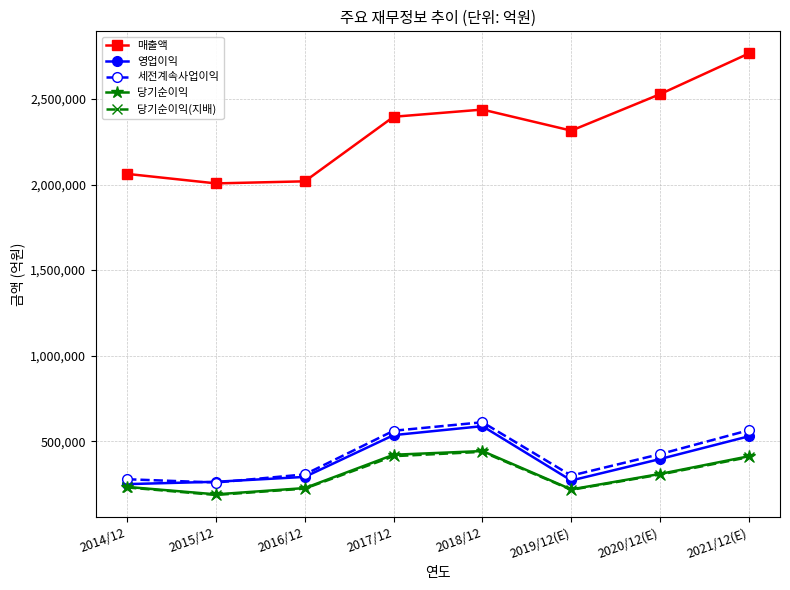

At how many categories does at least one series exceed 1457477?

8